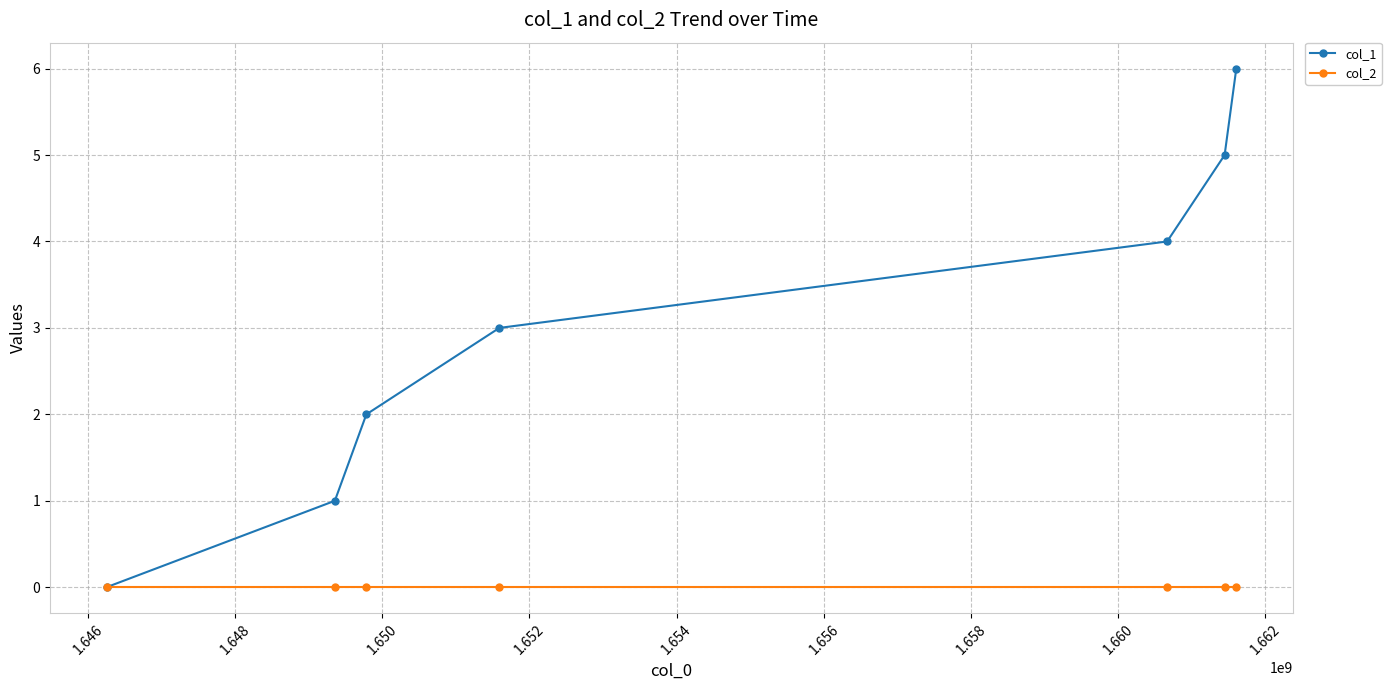

Reading left to right, transcribe all the data shown in this chart.

col_1: 0	1	2	3	4	5	6
col_2: 0	0	0	0	0	0	0